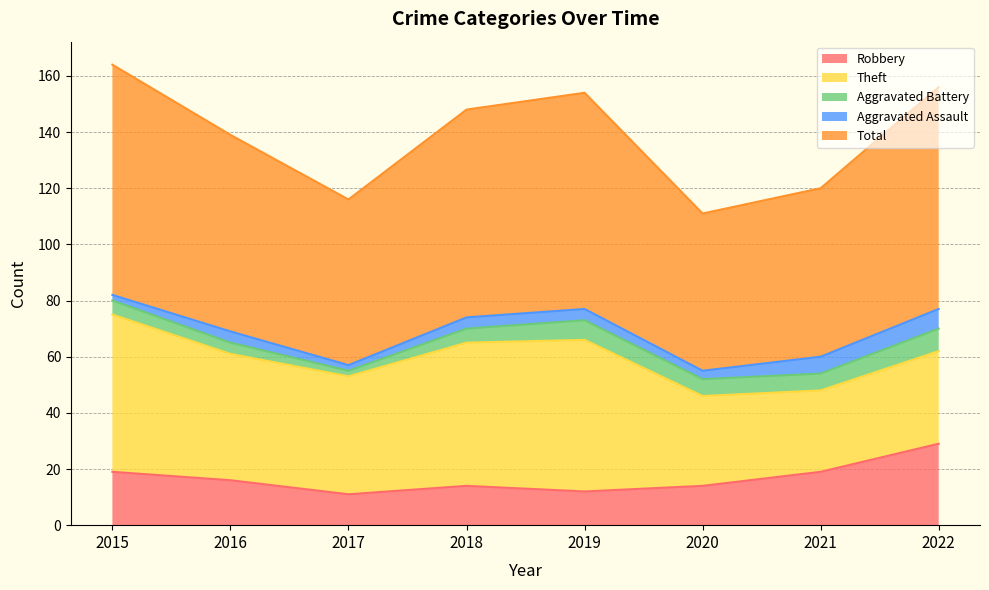

At which category is the sum across all series the highest?

2015